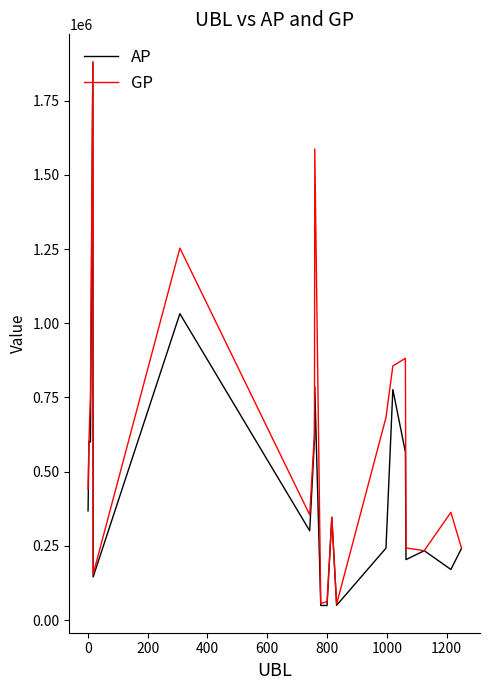

Which series has the widest spread of values?

AP